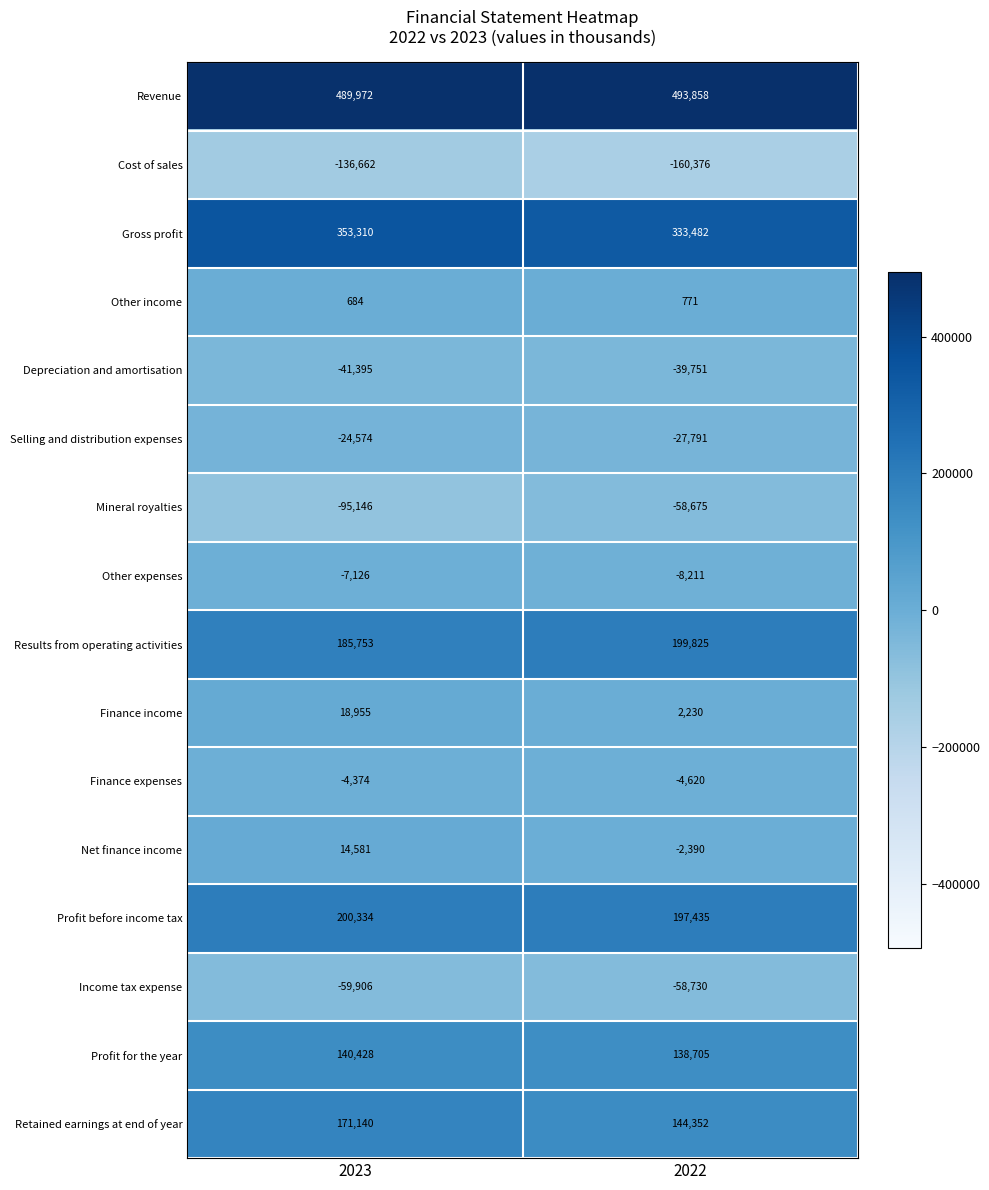

The Revenue series shows 192260 at 2022. True or false?

False